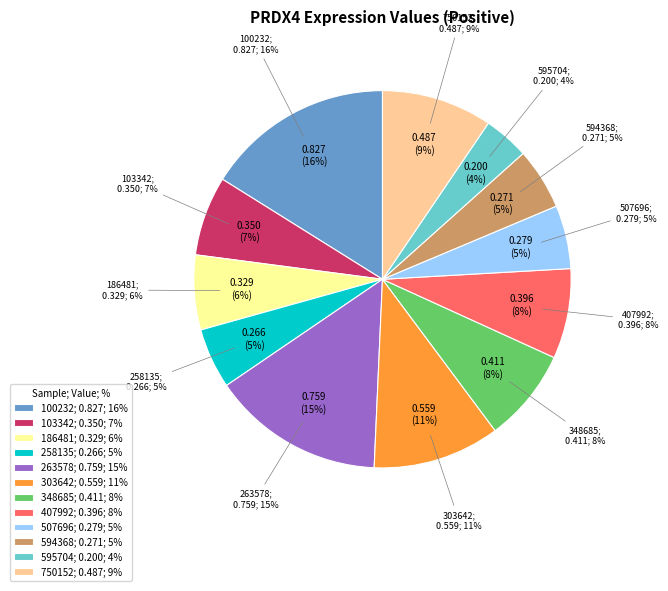

To the nearest percent, what portion does 348685 represent?

8%